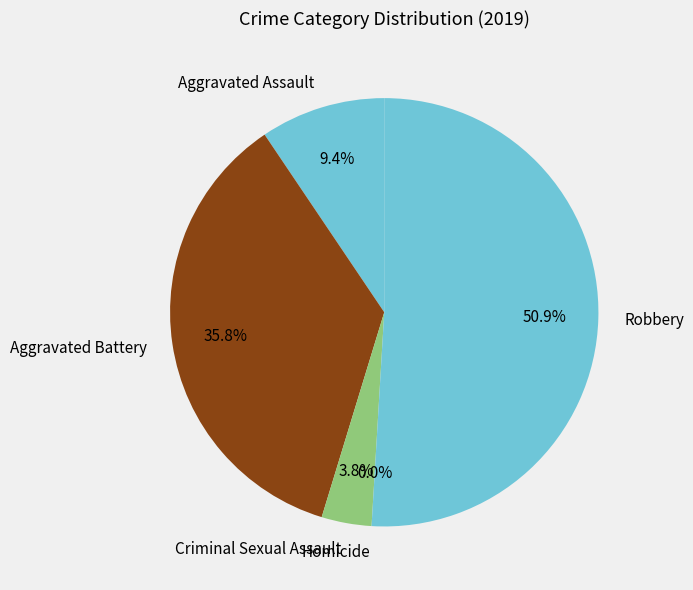

Is Robbery the majority of the pie?

Yes